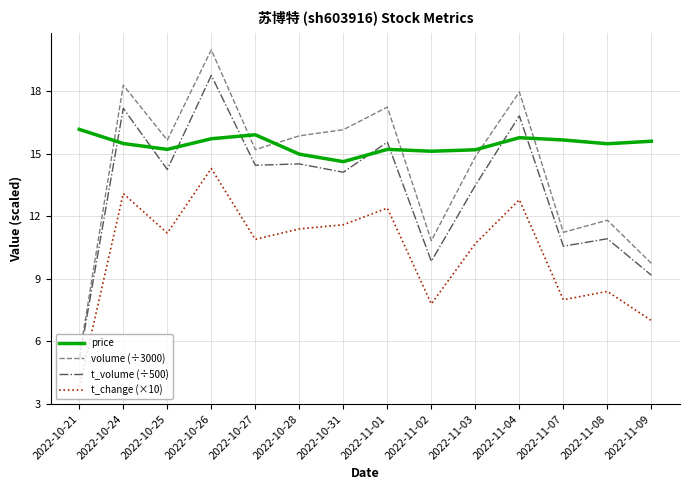

True or false: t_change (×10) and t_volume (÷500) cross at least once.

False